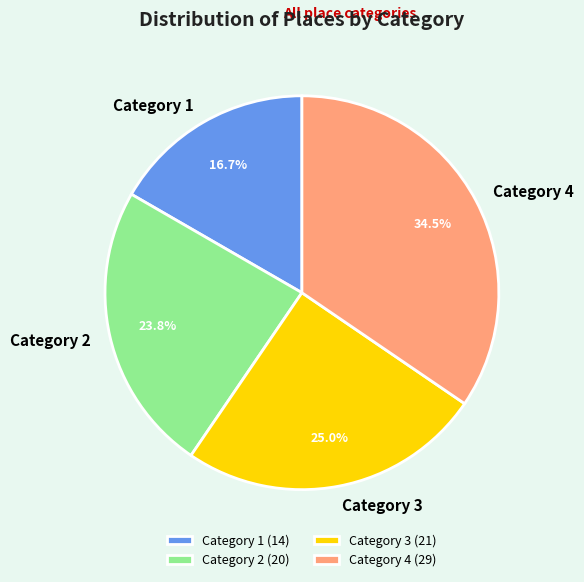

Approximately how many times larger is the value at Category 1 compared to Category 3?

0.7